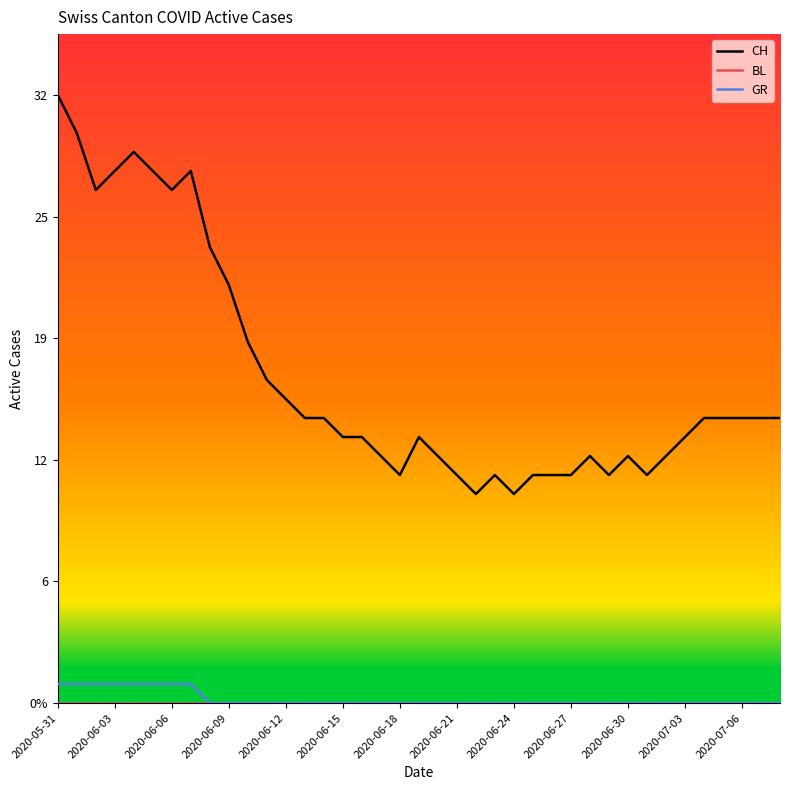

True or false: CH and BL intersect in this chart.

False